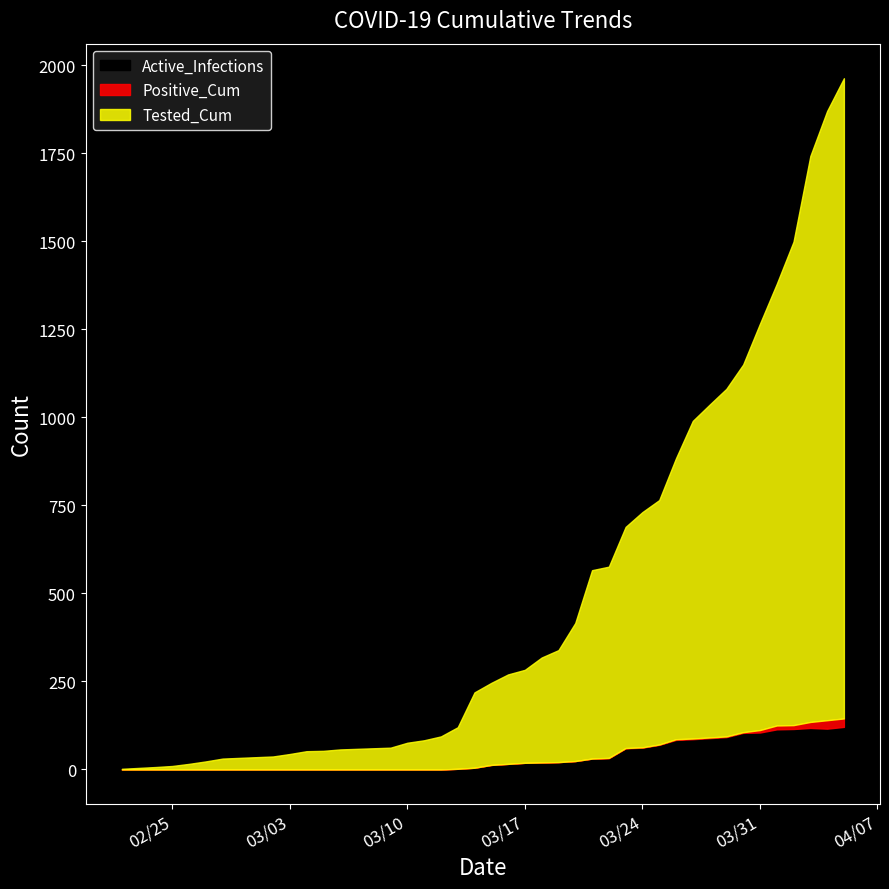

True or false: Active_Infections and Positive_Cum intersect in this chart.

False